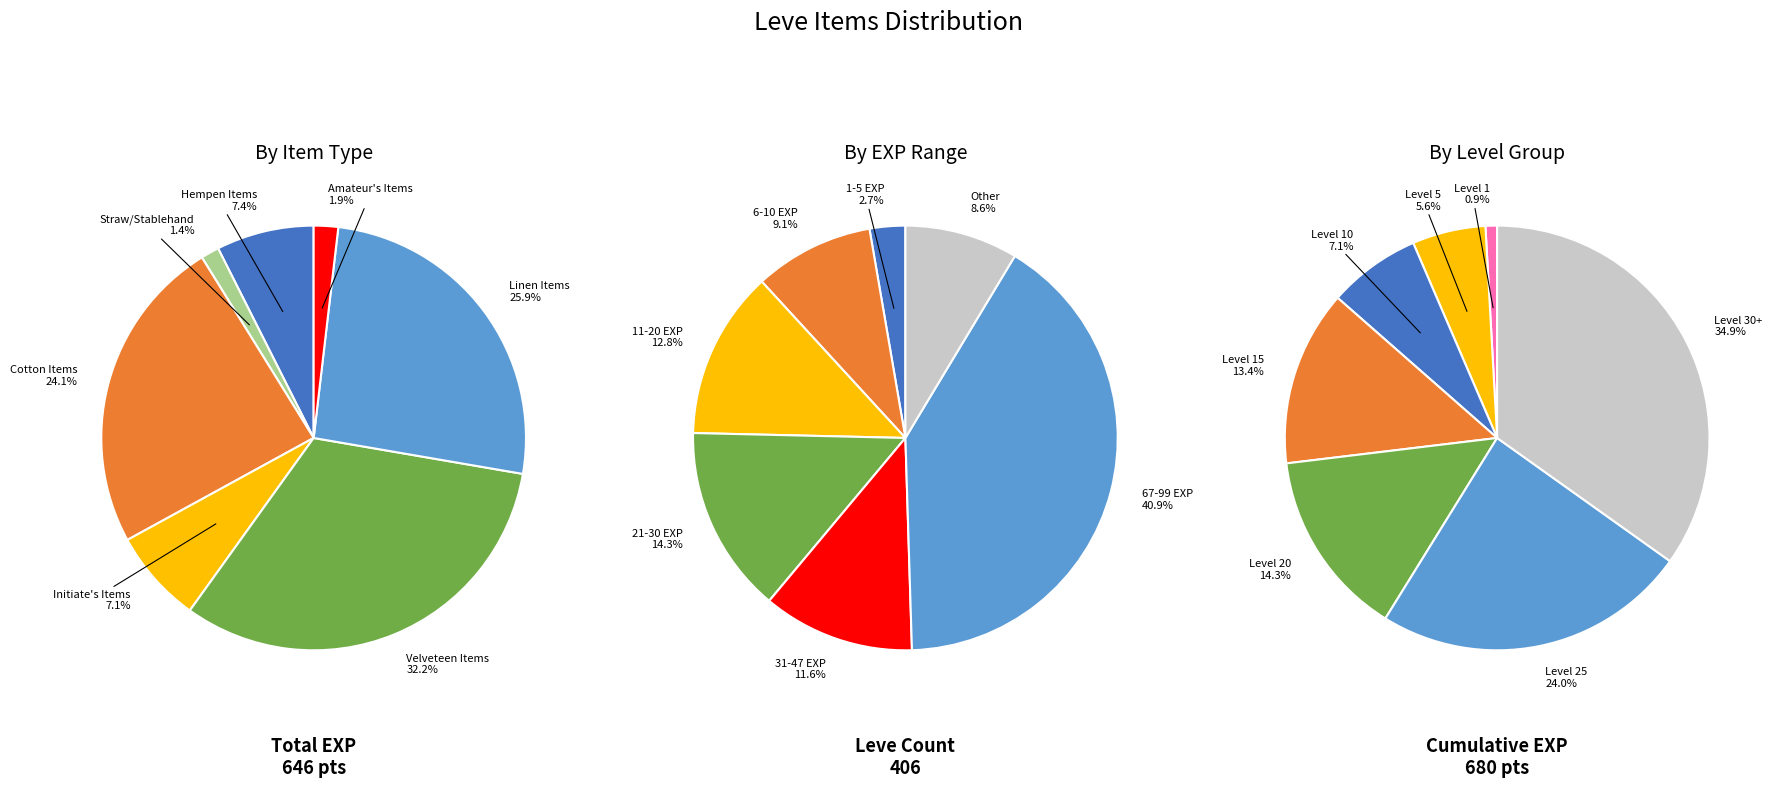

Is there any slice that represents more than half of the pie?

No